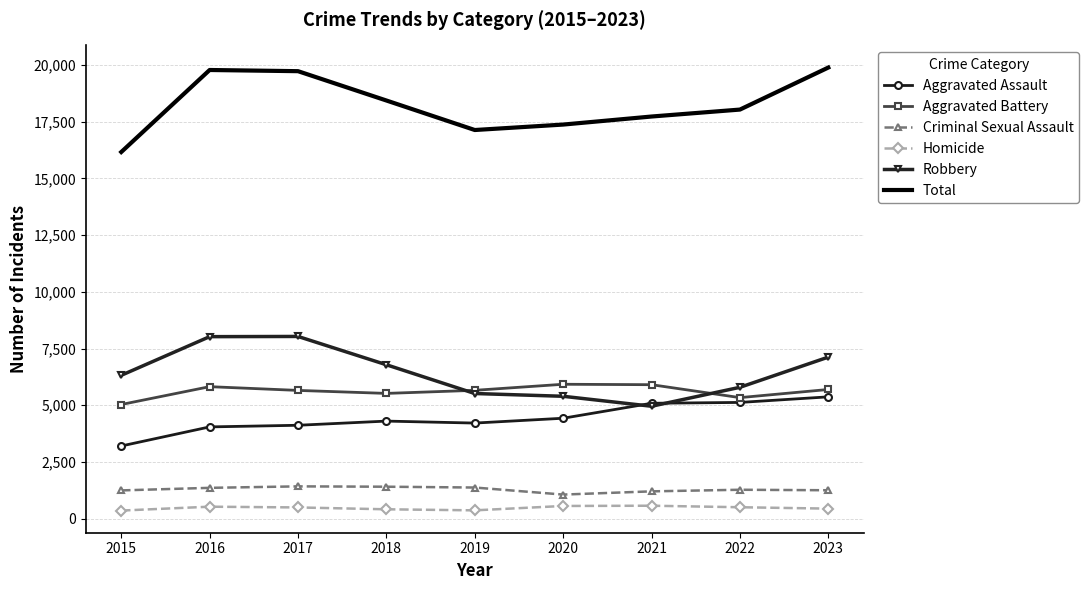

The value of Aggravated Assault at 2017 is 4119. True or false?

True